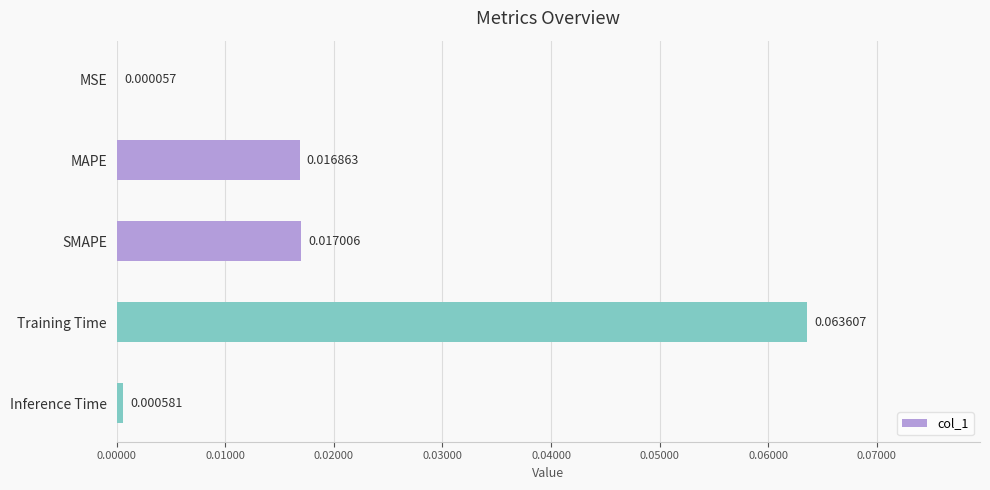

Which label corresponds to the largest value in the chart?

Training Time